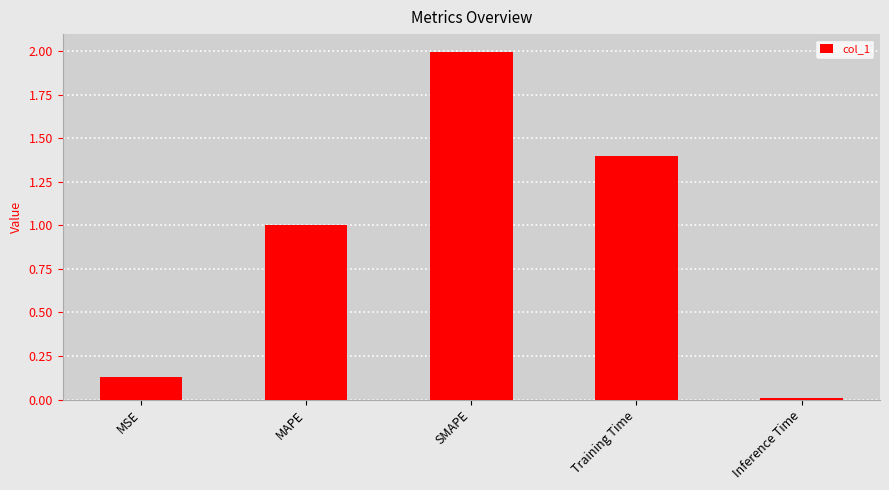

How many bars are there in total?

5